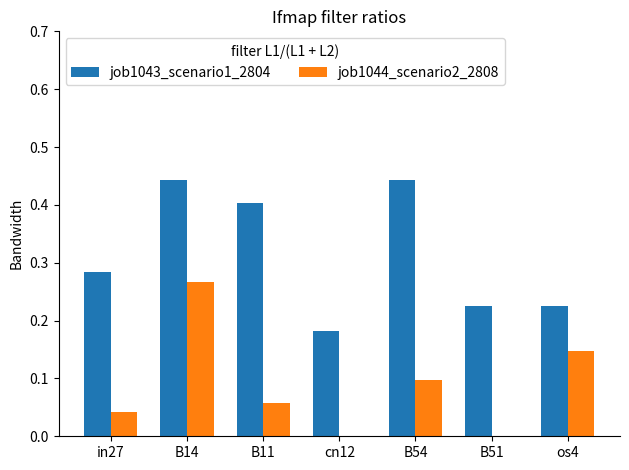

How many distinct data groups are displayed?

2